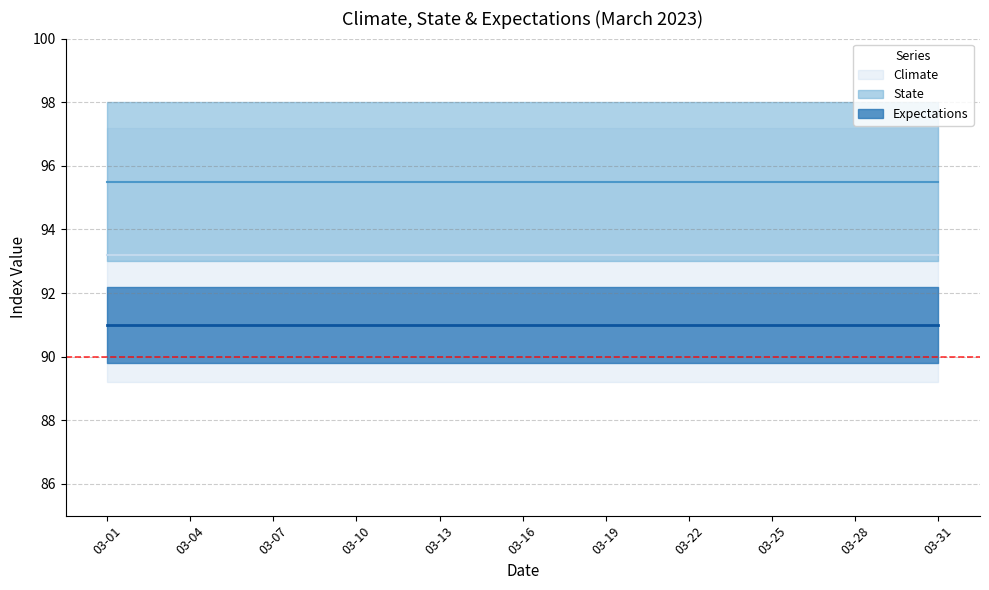

Does the chart have visible grid lines?

Yes